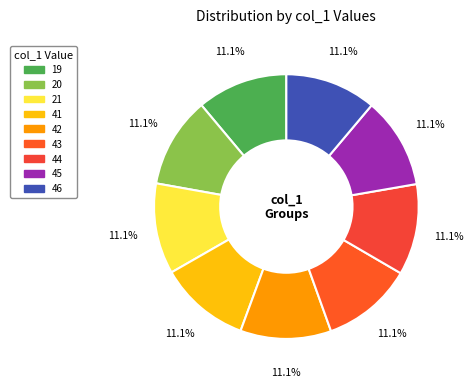

Count the number of slices in the pie.

9